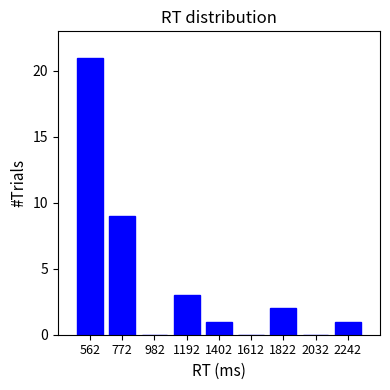

Which range on the x-axis has the tallest bar?

450 to 650